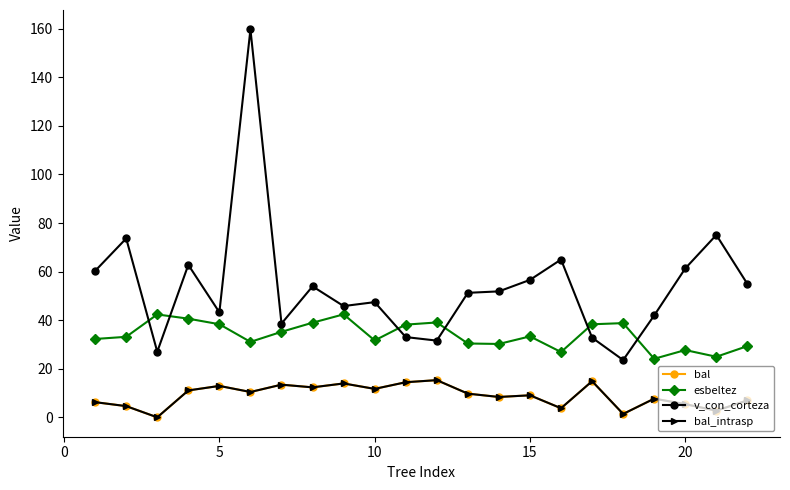

Does the chart have visible grid lines?

No